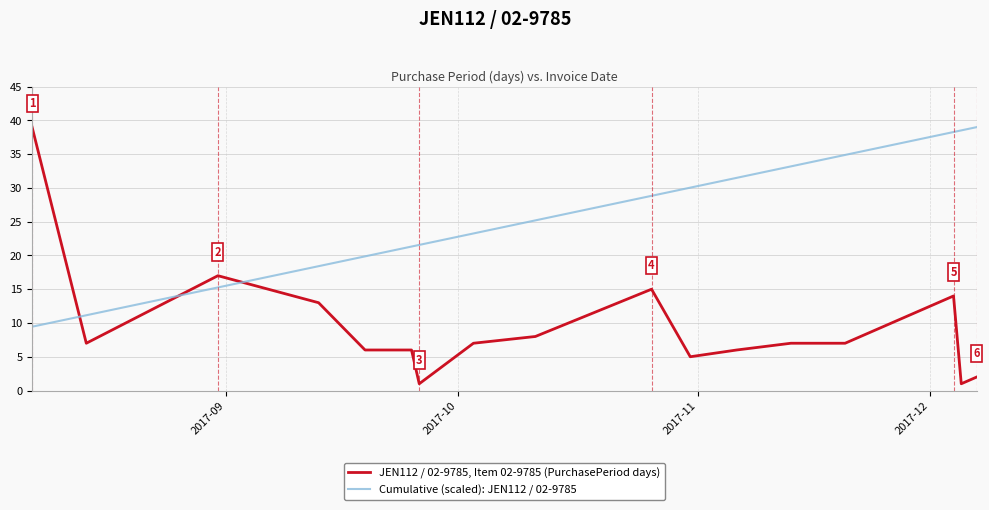

What is the greatest value displayed?

39.0